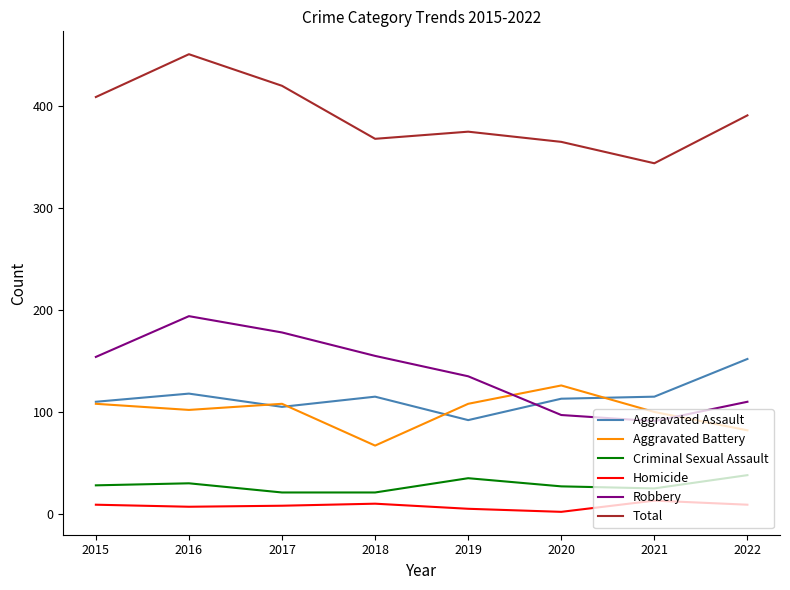

Which series has the largest total across all categories?

Total